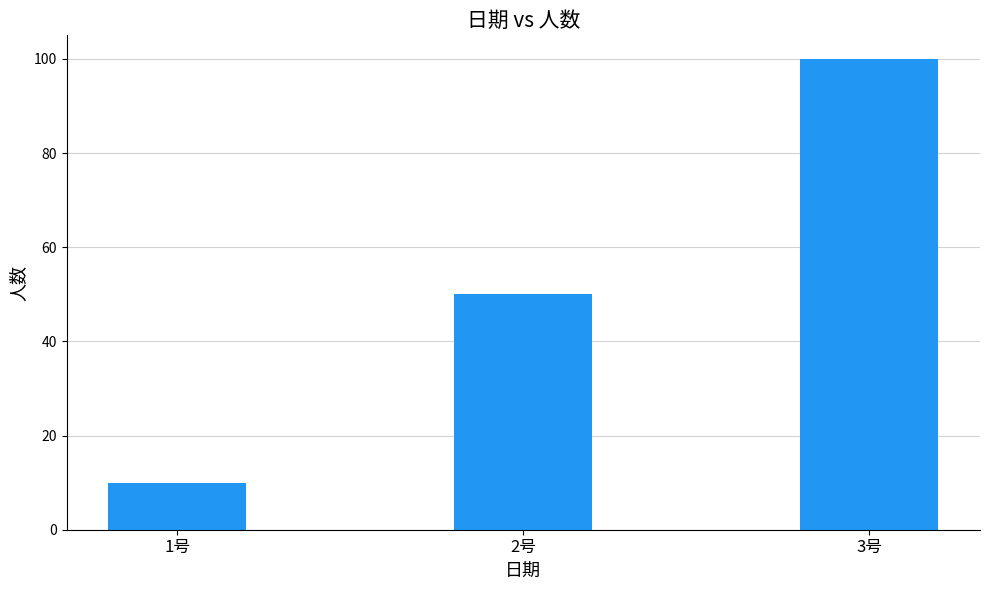

What is the smallest value displayed?

10